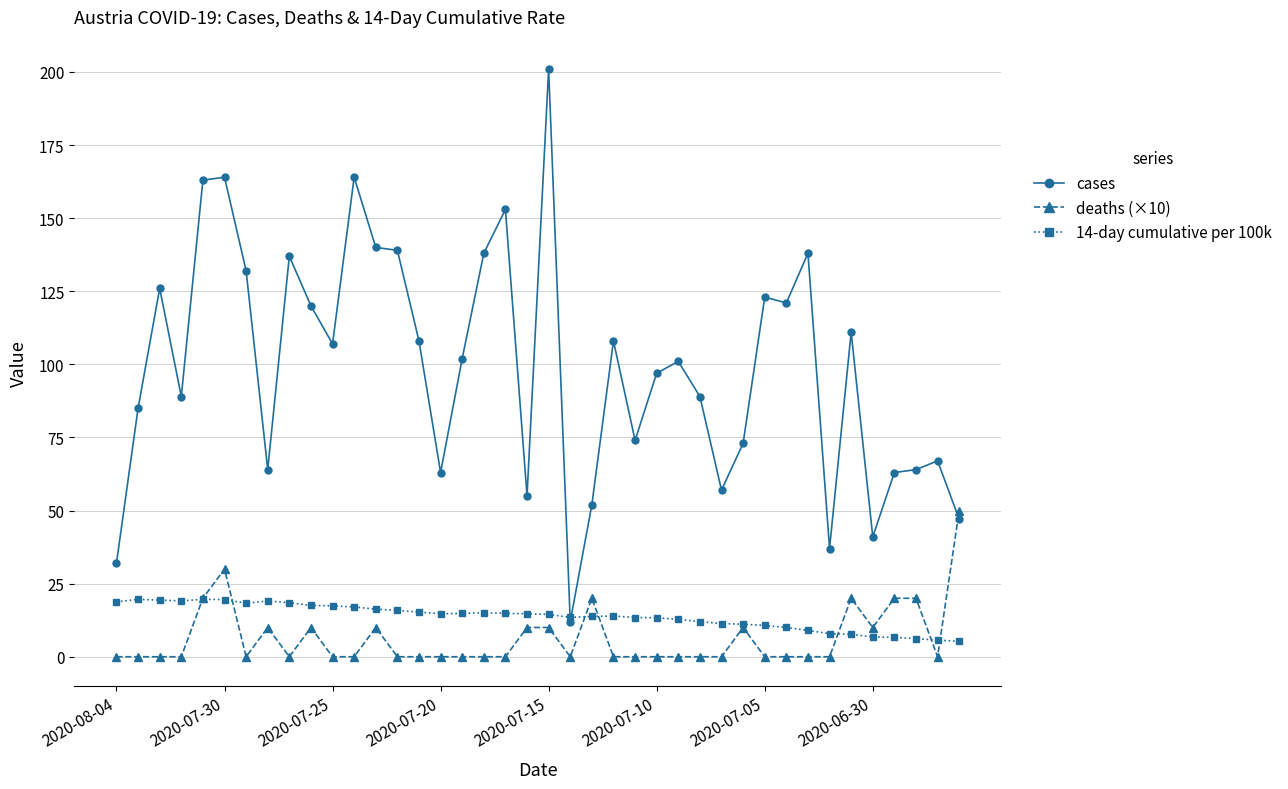

What is the maximum value for cases?

201.0